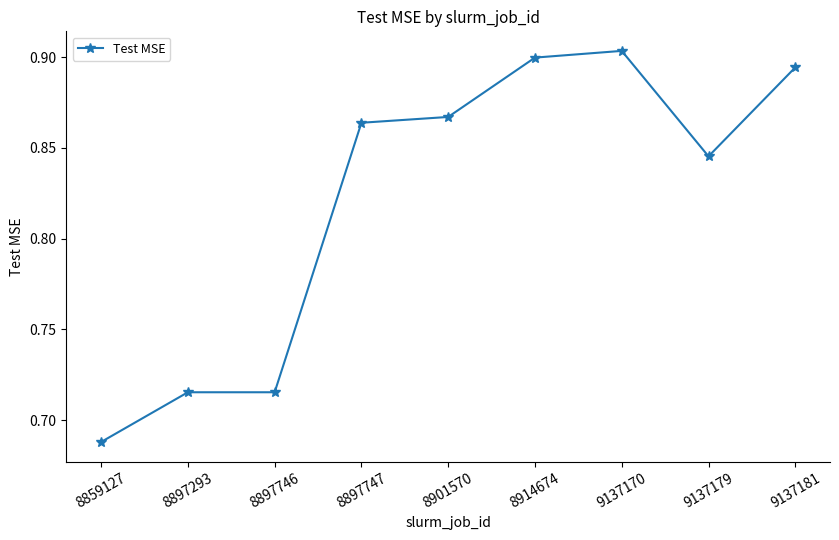

Which label corresponds to the smallest value in the chart?

8859127